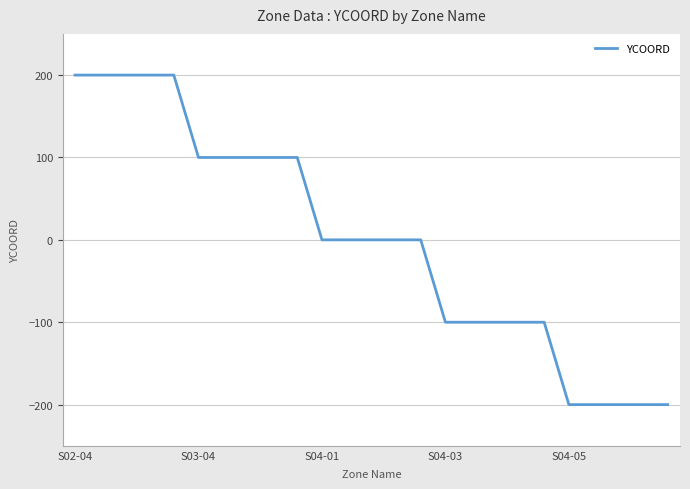

How many distinct data groups are displayed?

1